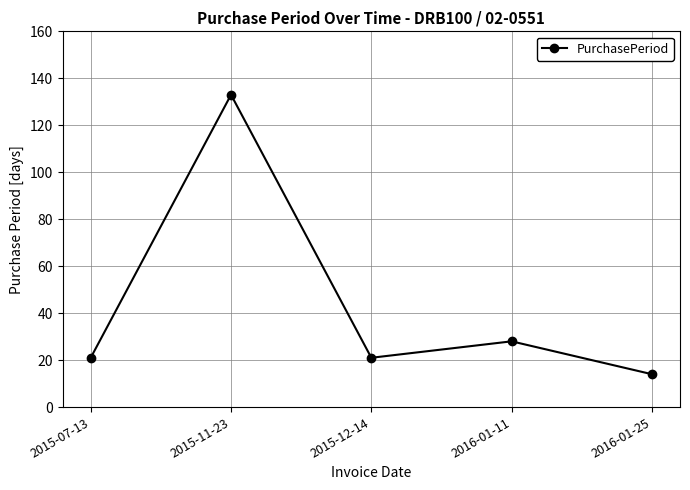

The value at 2015-11-23 is 133. True or false?

True